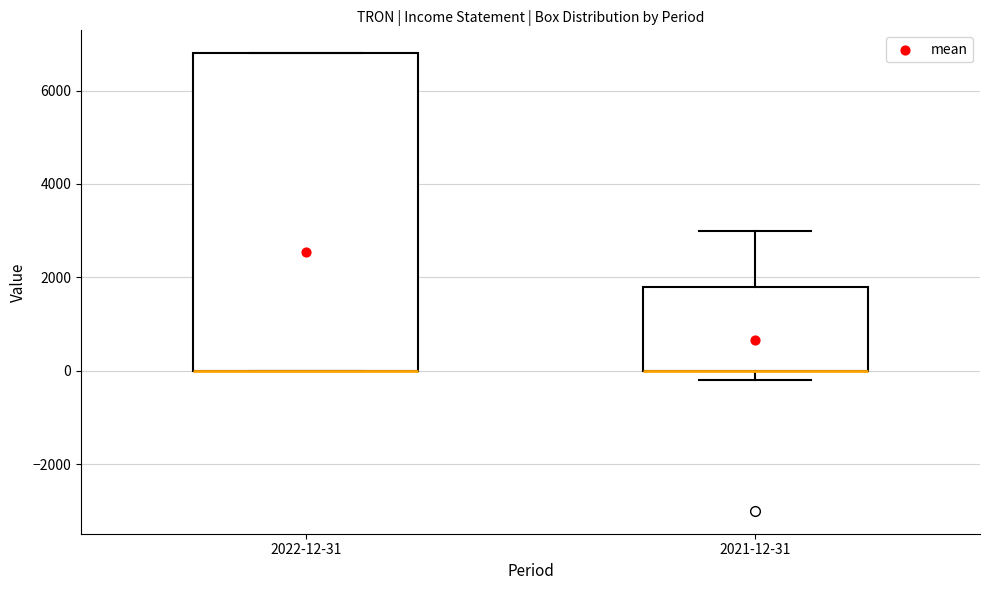

Which box is the tallest, from its lower edge to its upper edge?

2022-12-31